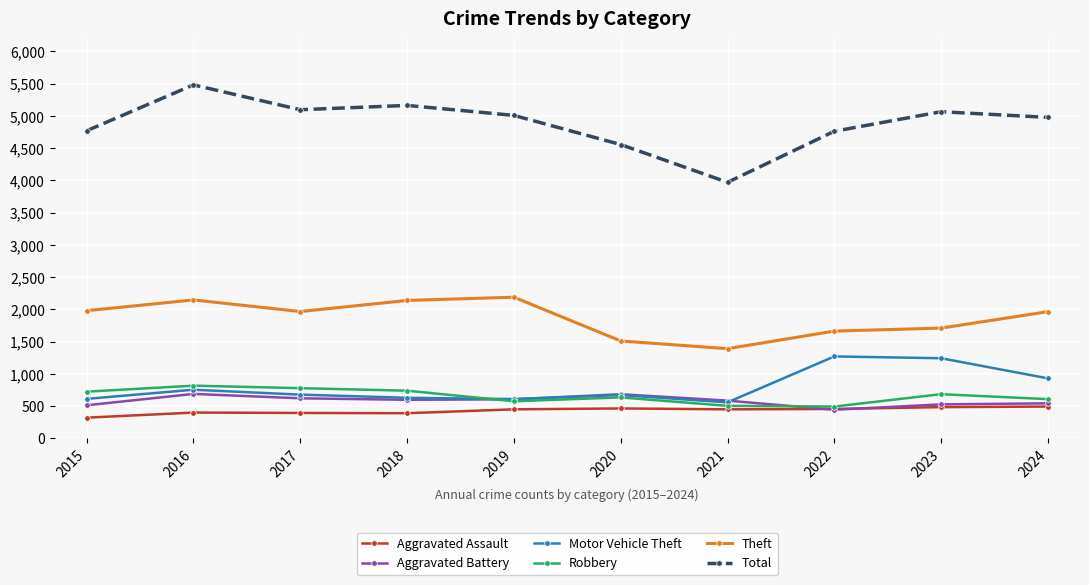

True or false: Theft and Aggravated Assault cross at least once.

False